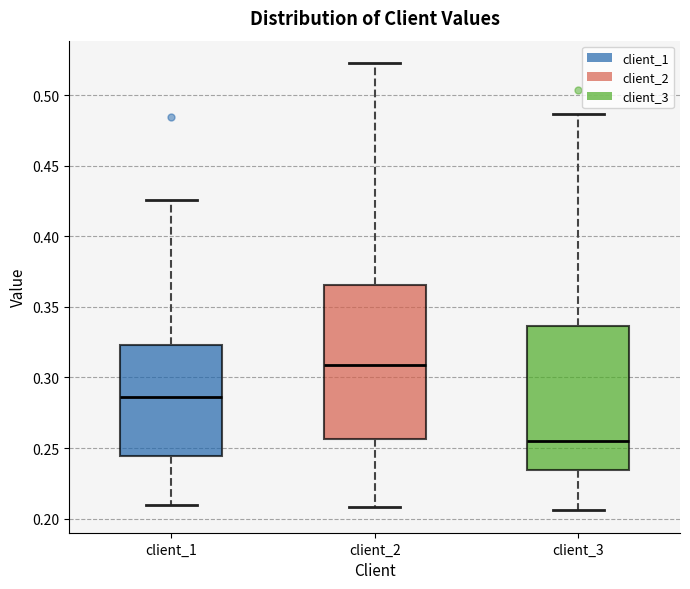

Reading left to right, transcribe this box plot: for each box, give where its median line is, the range the box spans, and where its two whiskers end, as read against the y-axis. The values are not printed on the chart, so give them approximately, as read against the axis.

client_1: median 0.285, box 0.245 to 0.325, whiskers 0.210 to 0.425
client_2: median 0.310, box 0.255 to 0.365, whiskers 0.210 to 0.525
client_3: median 0.255, box 0.235 to 0.335, whiskers 0.205 to 0.485